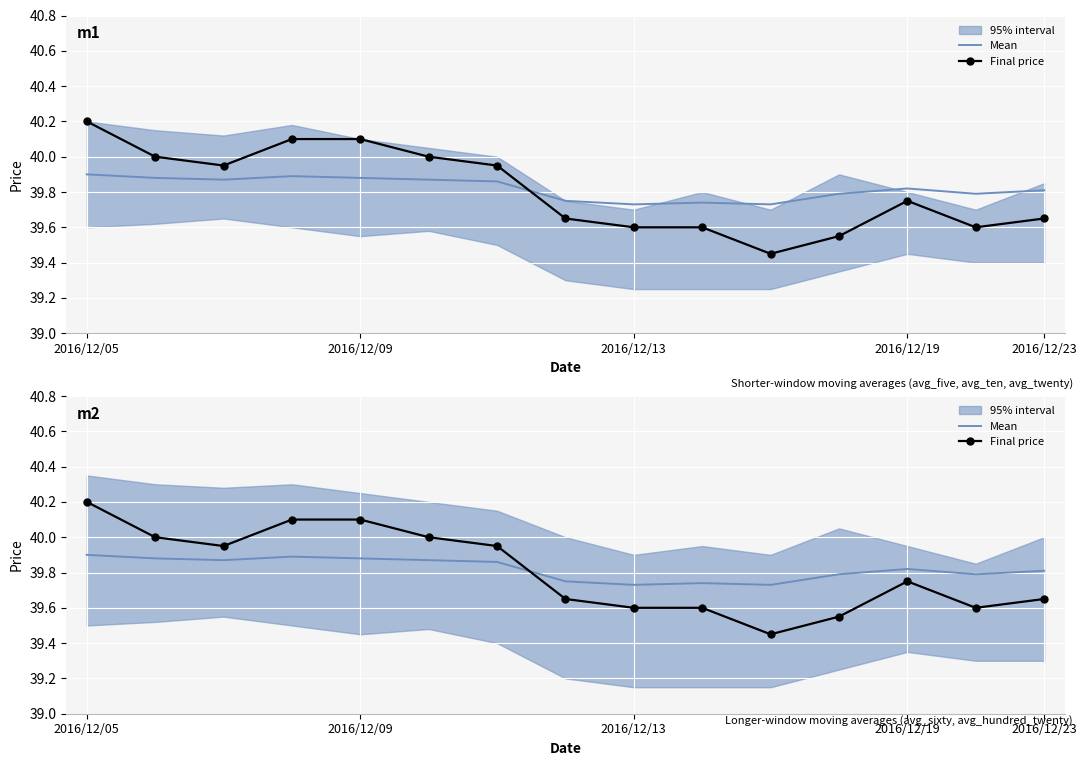

How many times do Final price and Mean cross each other?

1